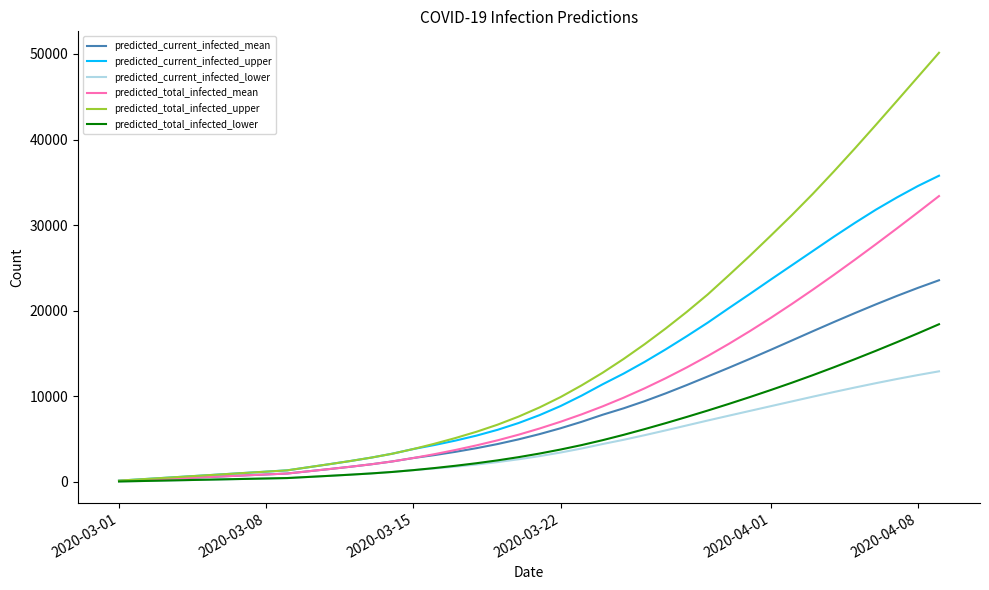

What is the maximum value shown in the chart?

50138